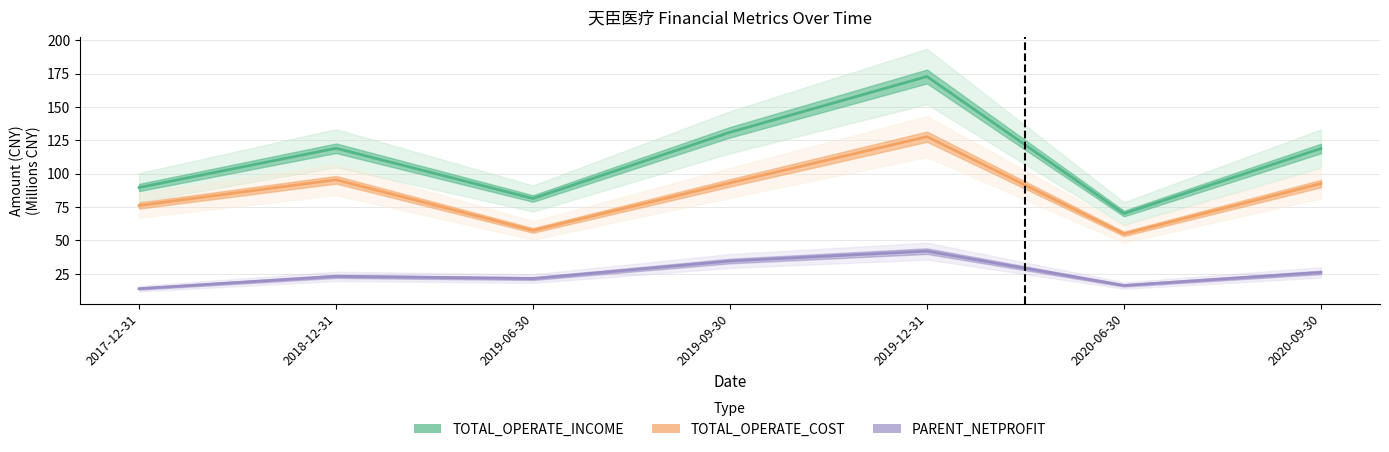

What is the difference between the highest and lowest values at 2019-12-31?

130.8